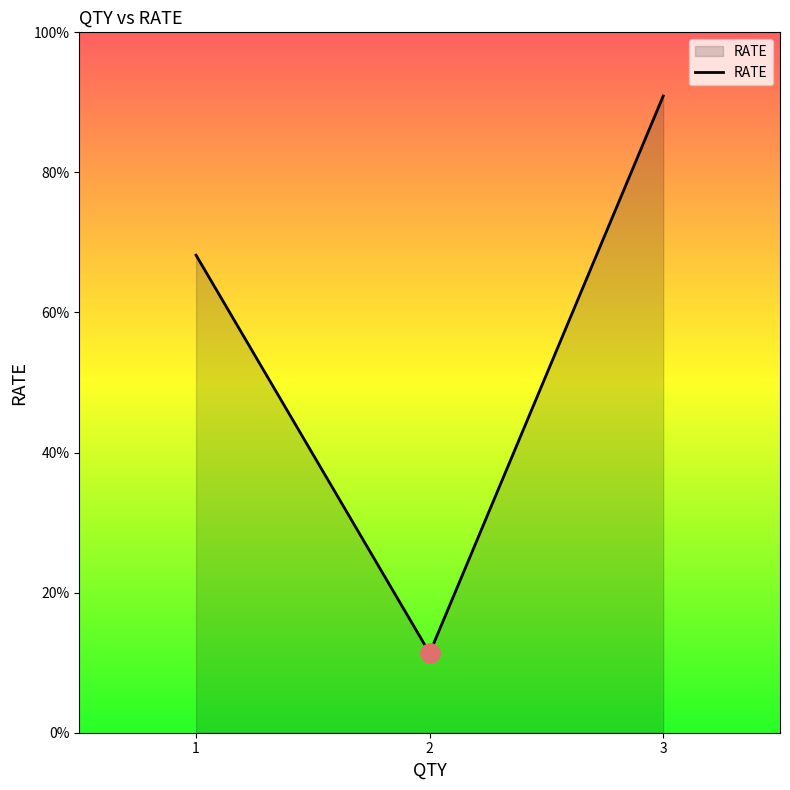

Does the chart display data point markers on the line(s)?

No